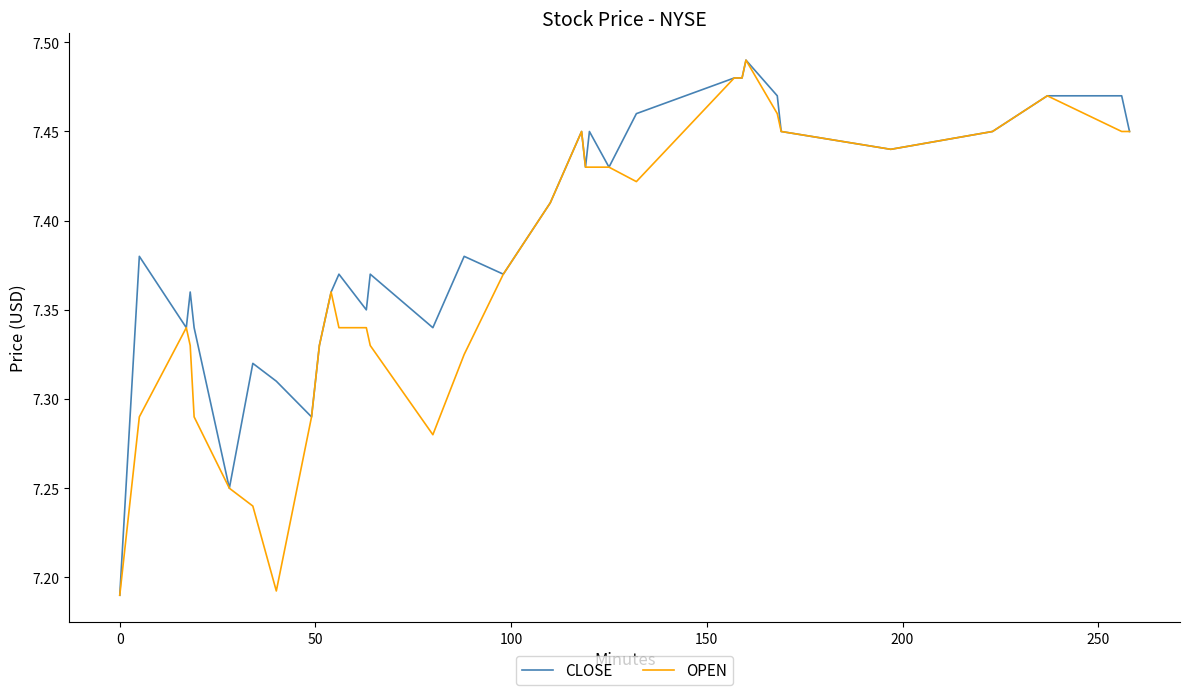

What is the difference between the second highest and second lowest values in the OPEN series?

0.3